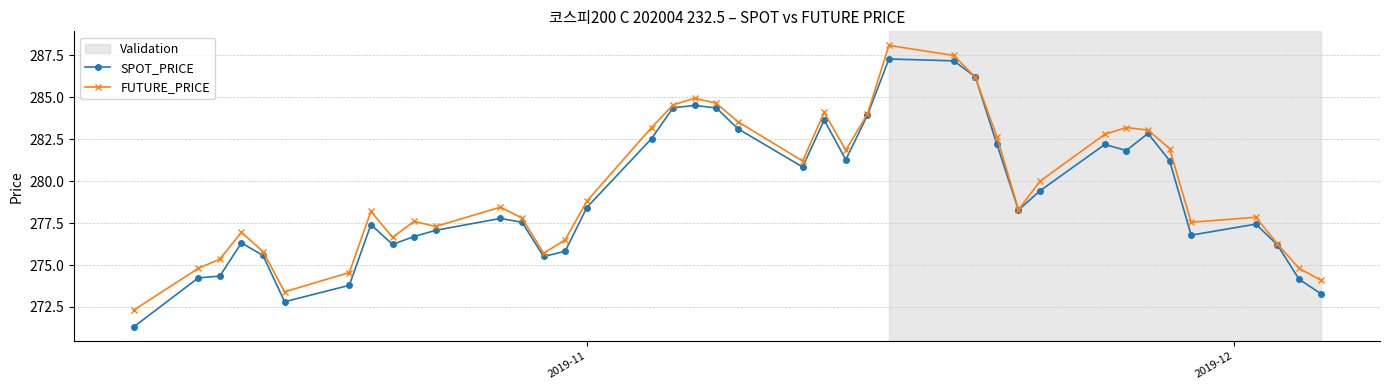

Rank the series by their maximum value, from lowest to highest.

SPOT_PRICE, FUTURE_PRICE